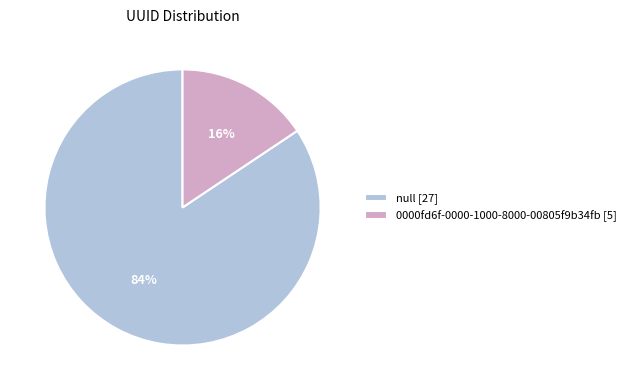

How many segments does this pie chart have?

2